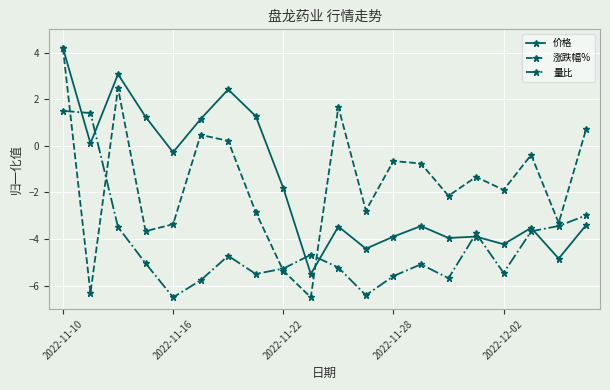

After their last crossing, which series has the higher values: 价格 or 量比?

量比